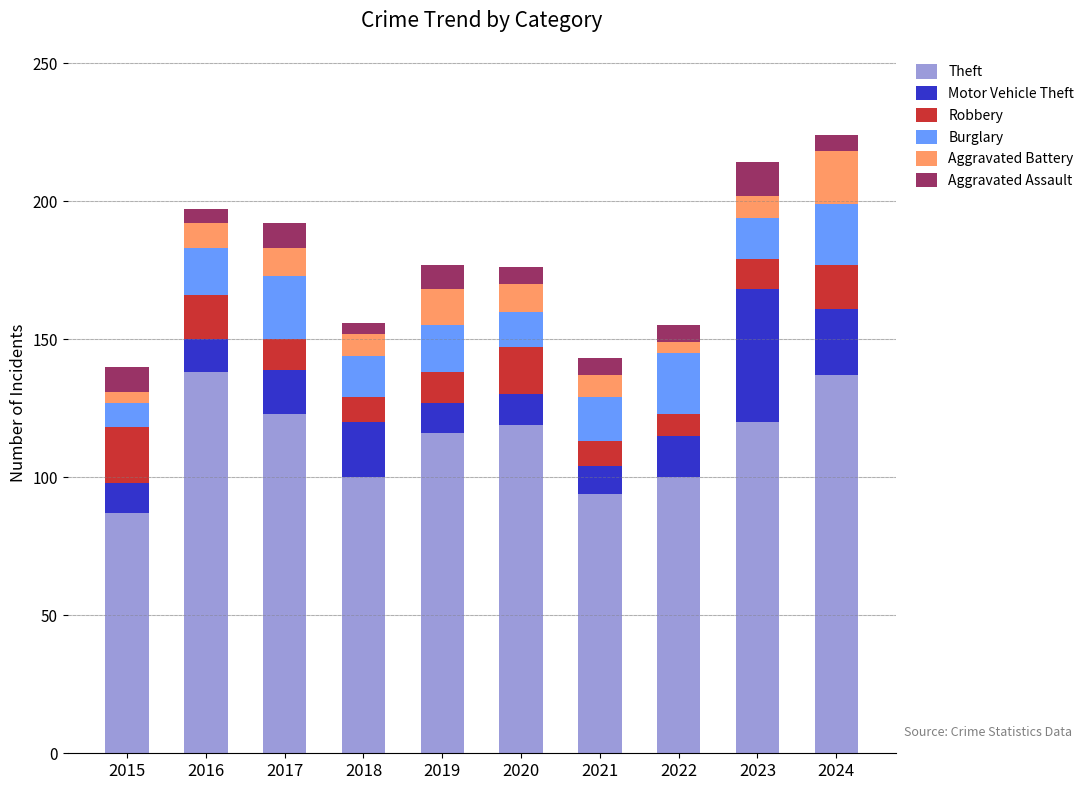

Is it true that Theft equals 120 at 2023?

True